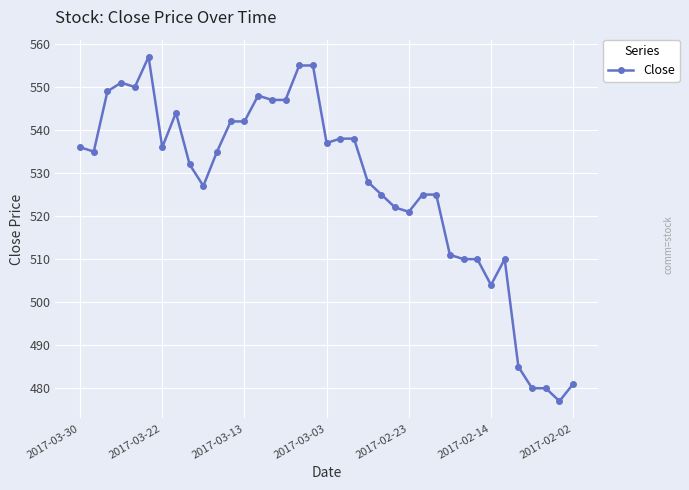

What is the sum of all values?

19495